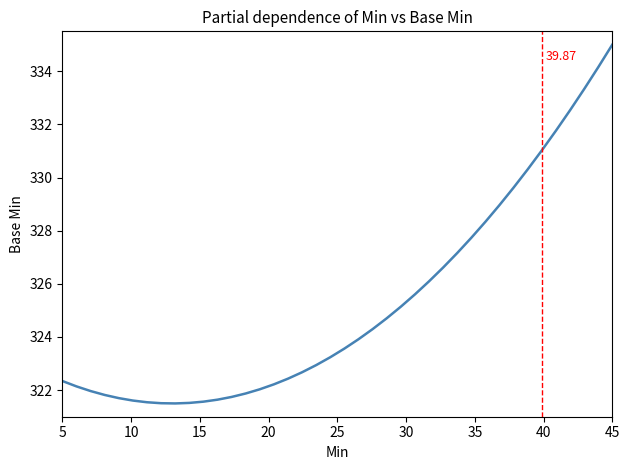

What is the average value?

325.2